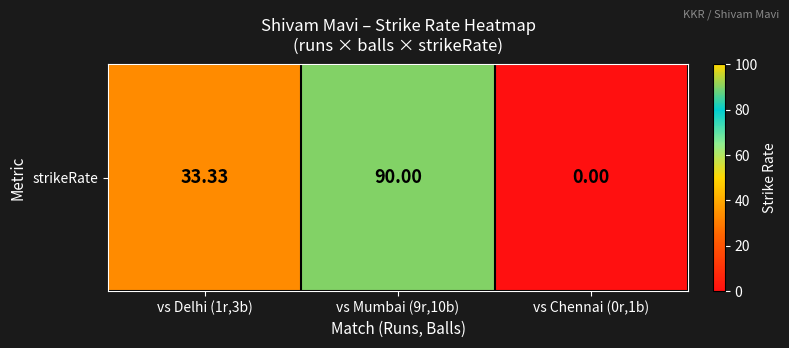

Where is the data nearest to the value 45?

vs Delhi (1r,3b)